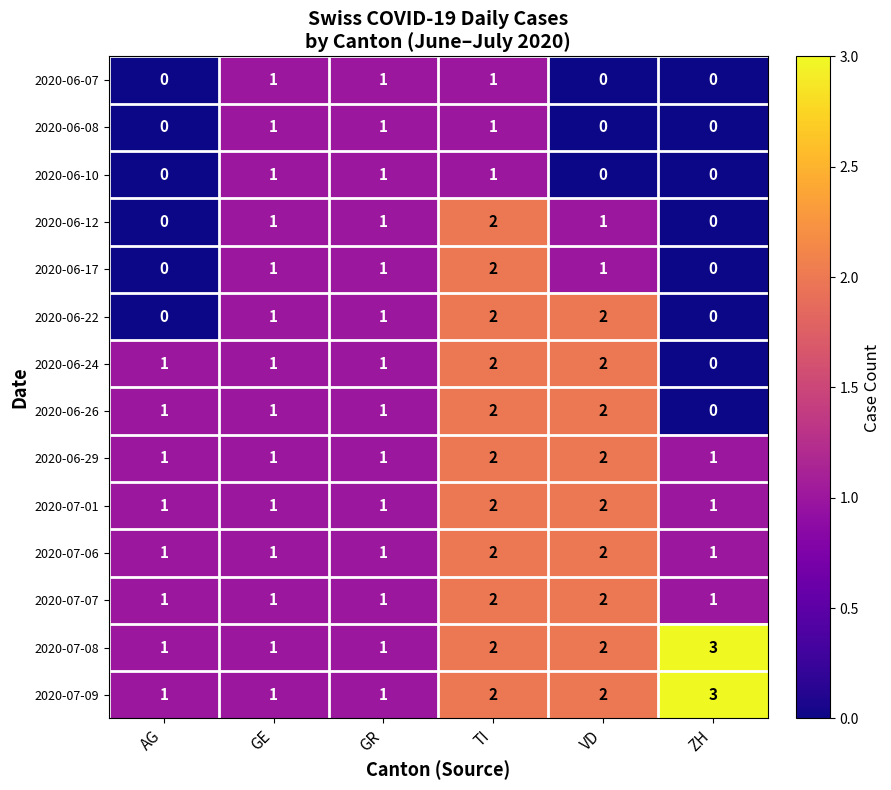

How many 2020-06-08 values are between 0 and 1?

6